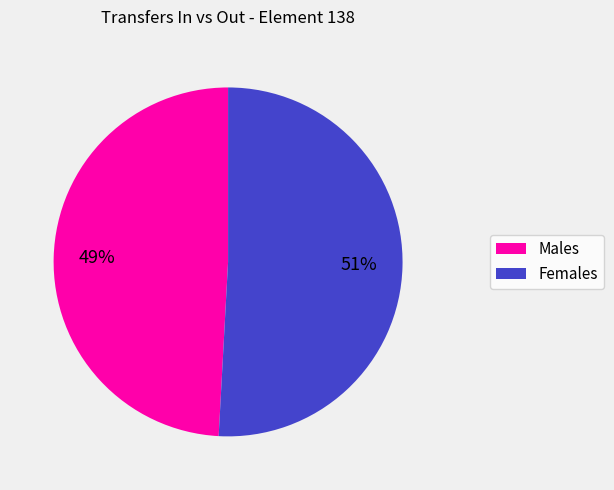

Does any single category account for the majority?

Yes